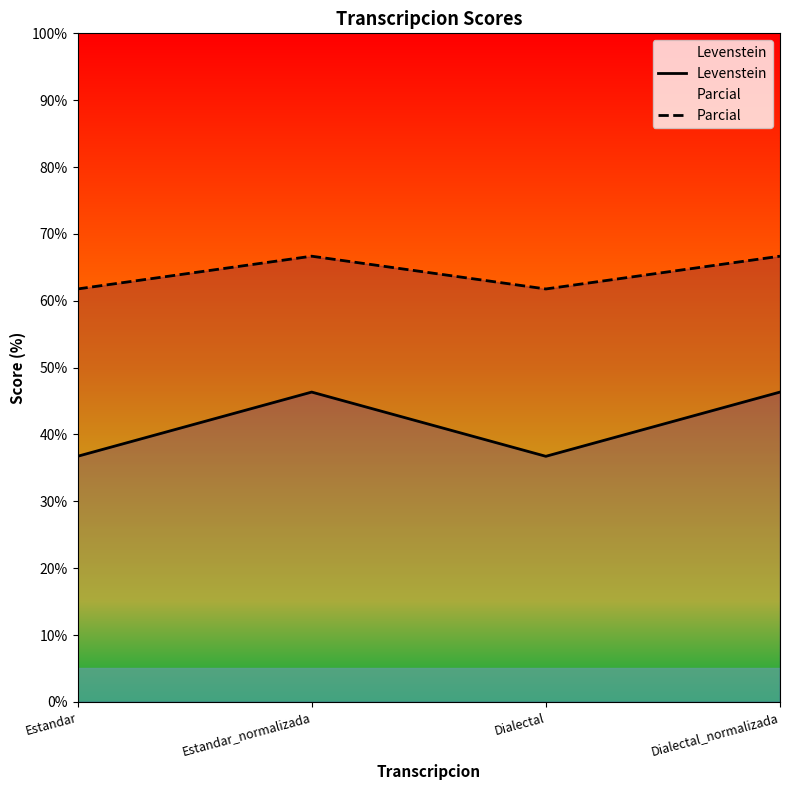

At which category does the chart reach its peak across all series?

Estandar_normalizada